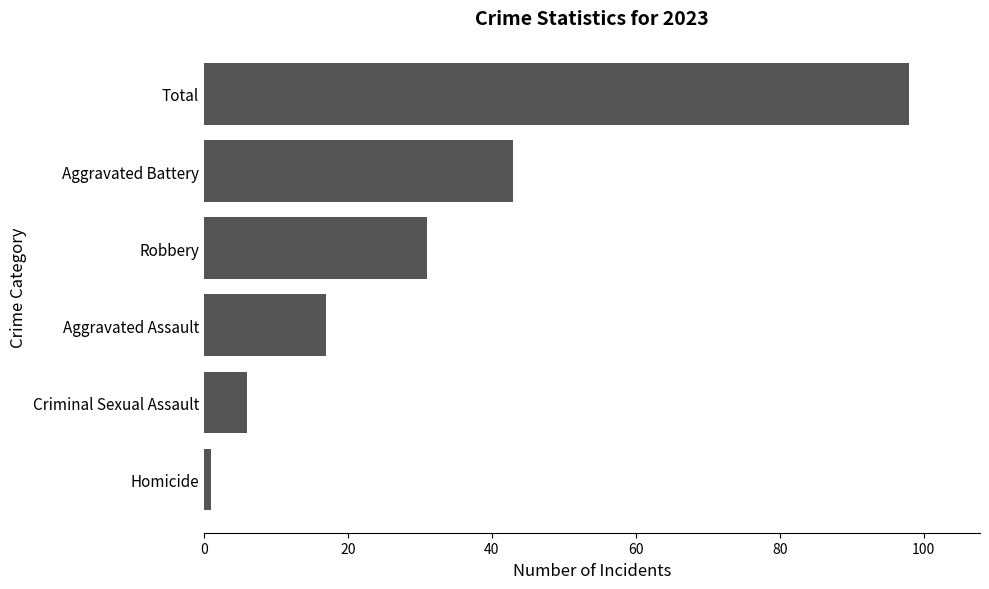

Rank the categories by value from lowest to highest.

Homicide, Criminal Sexual Assault, Aggravated Assault, Robbery, Aggravated Battery, Total